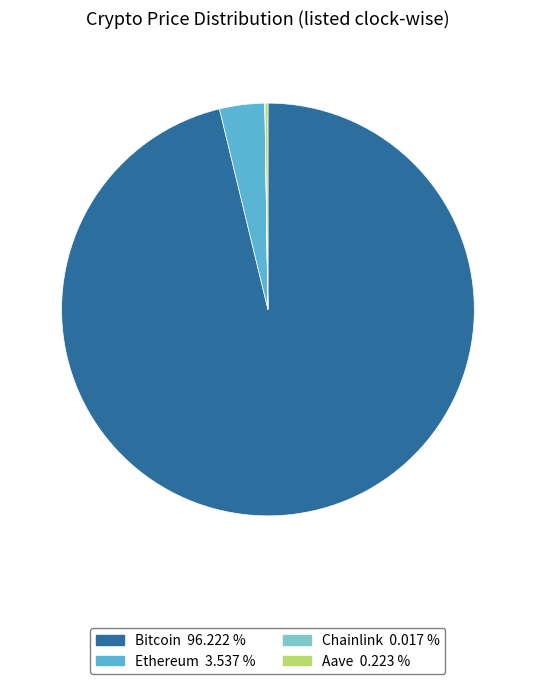

Between Ethereum and Bitcoin, which is larger?

Bitcoin